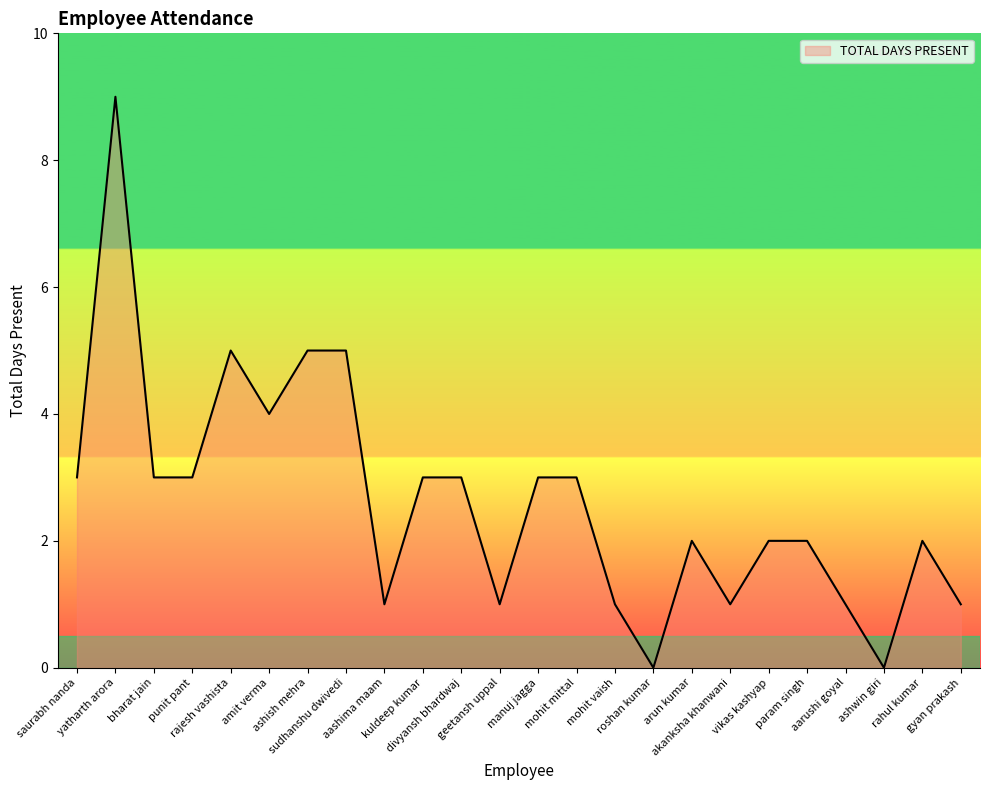

What is the difference between the maximum and minimum values?

9